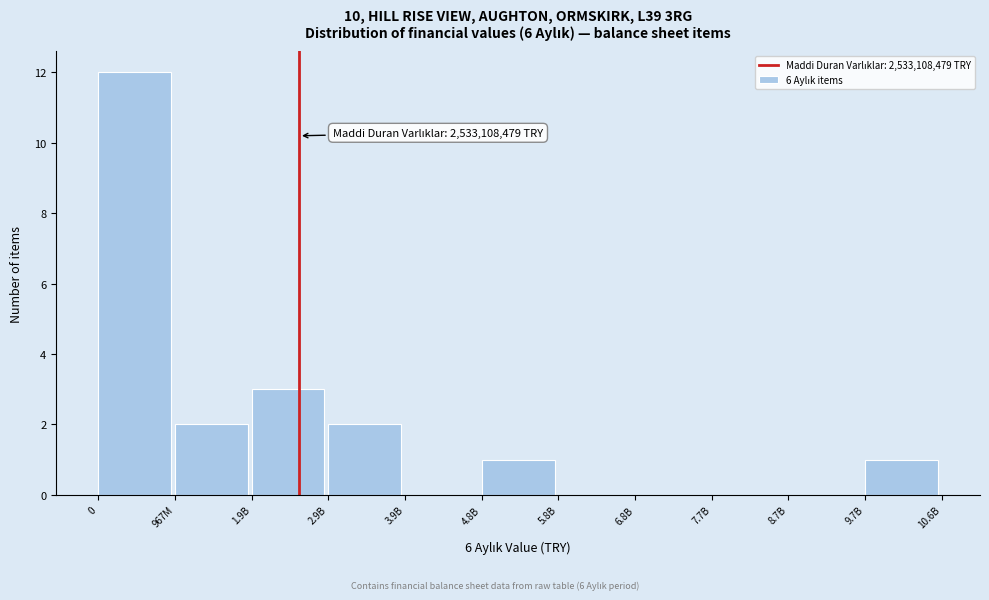

Reading right to left, what are all the values shown in this chart?

9.7B=1	8.7B=0	7.7B=0	6.8B=0	5.8B=0	4.8B=1	3.9B=0	2.9B=2	1.9B=3	967M=2	0=12